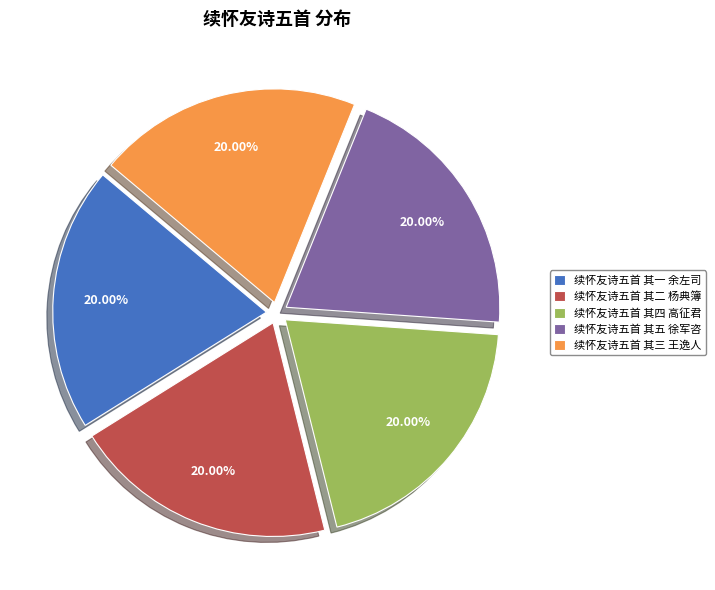

What percentage is the 续怀友诗五首 其四 高征君 slice, to the nearest percent?

20%